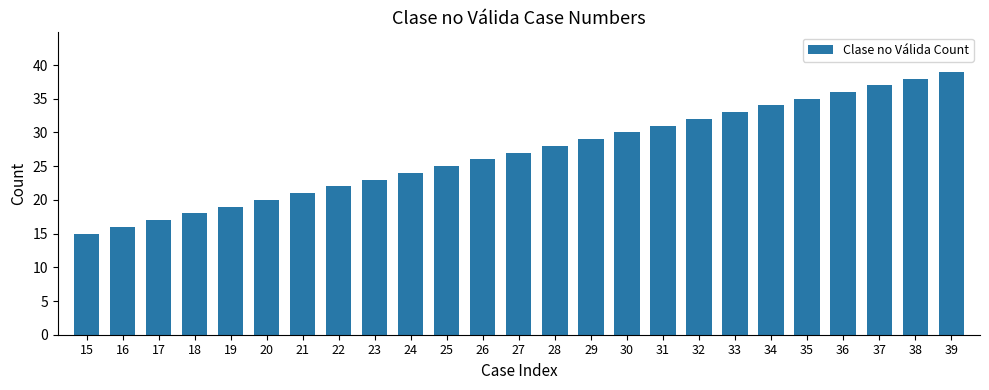

At which label is the value closest to 27?

27